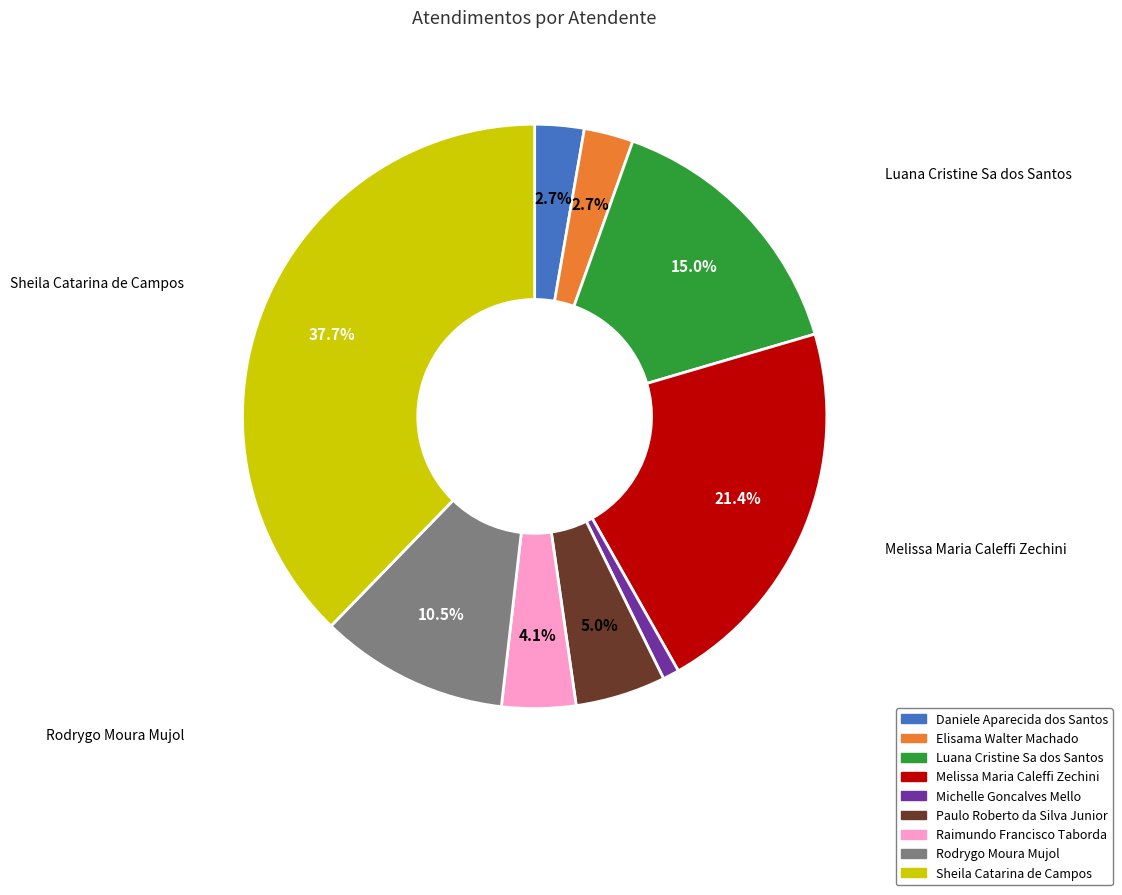

To the nearest percent, what is the difference between the Paulo Roberto da Silva Junior and Michelle Goncalves Mello slice percentages?

4%